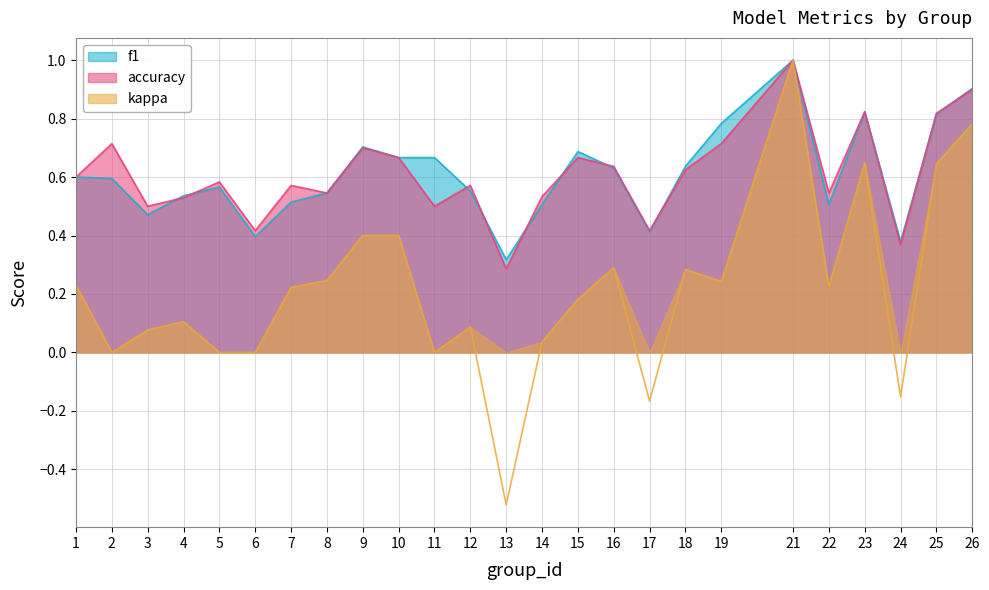

List the labels in order of kappa value, smallest first.

13, 17, 24, 2, 5, 6, 11, 14, 3, 12, 4, 15, 7, 22, 1, 19, 8, 18, 16, 10, 9, 25, 23, 26, 21